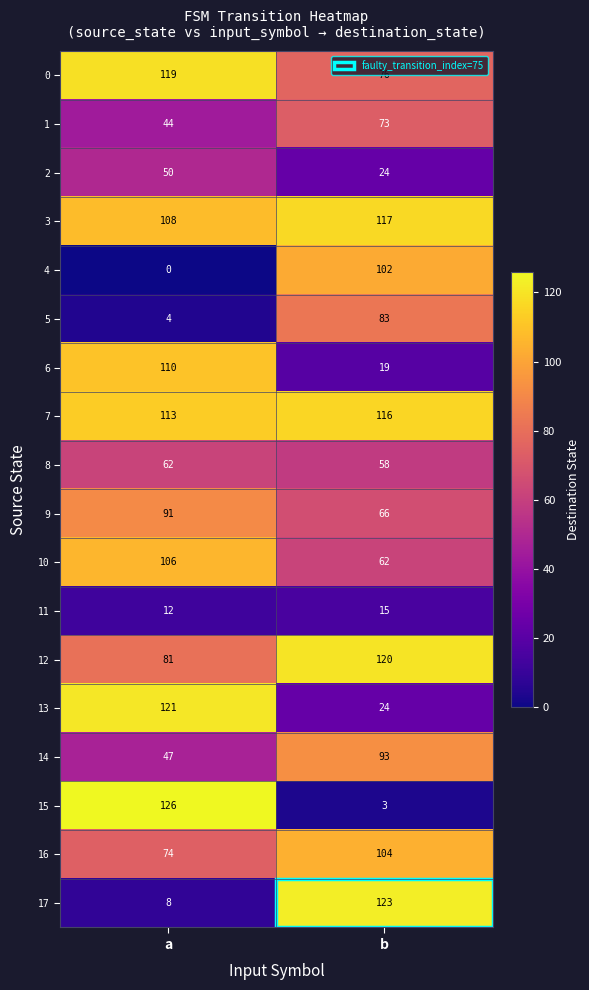

The value of 6 at b is 19. True or false?

True